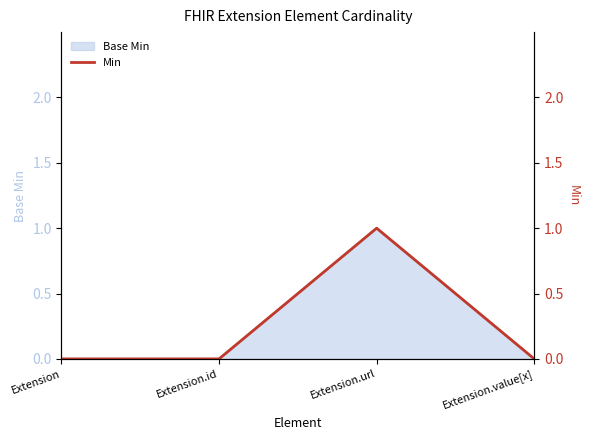

What is the approximate value at Extension.url?

1